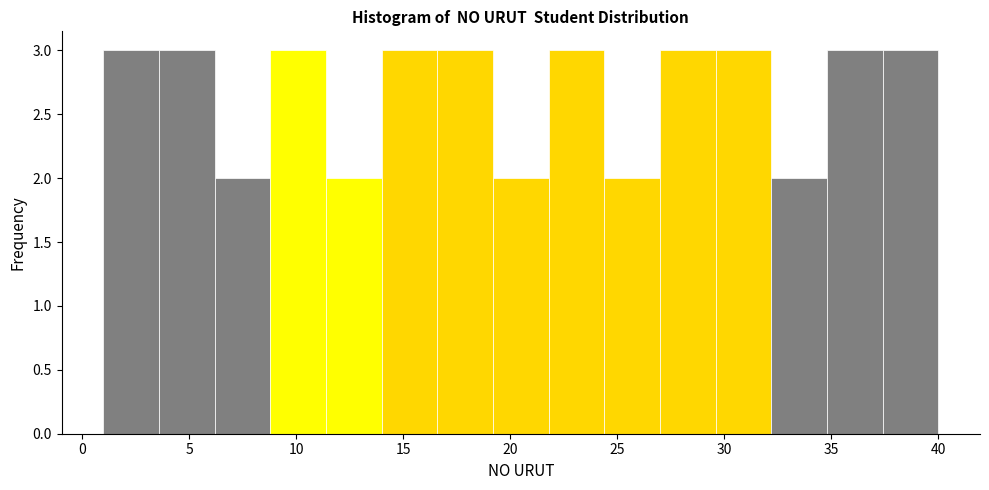

Reading left to right, list every bar in this chart as the range it spans on the x-axis followed by its height. Neither the bar edges nor the heights are printed on the chart, so give them approximately, as read against the axes.

1.0 to 3.6: 3
3.6 to 6.2: 3
6.2 to 8.8: 2
8.8 to 11.4: 3
11.4 to 14.0: 2
14.0 to 16.6: 3
16.6 to 19.2: 3
19.2 to 21.8: 2
21.8 to 24.4: 3
24.4 to 27.0: 2
27.0 to 29.6: 3
29.6 to 32.2: 3
32.2 to 34.8: 2
34.8 to 37.4: 3
37.4 to 40.0: 3